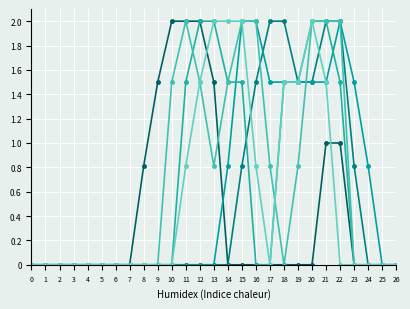

The col_6 series shows 1.3 at 26. True or false?

False